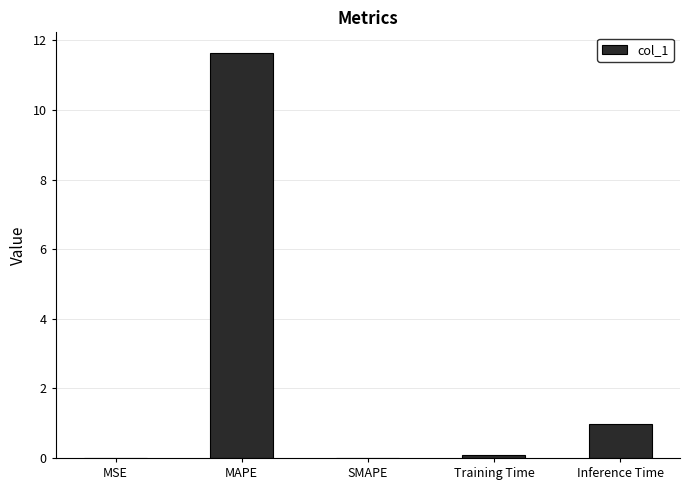

What is the change in value from MAPE to Inference Time?

-10.7